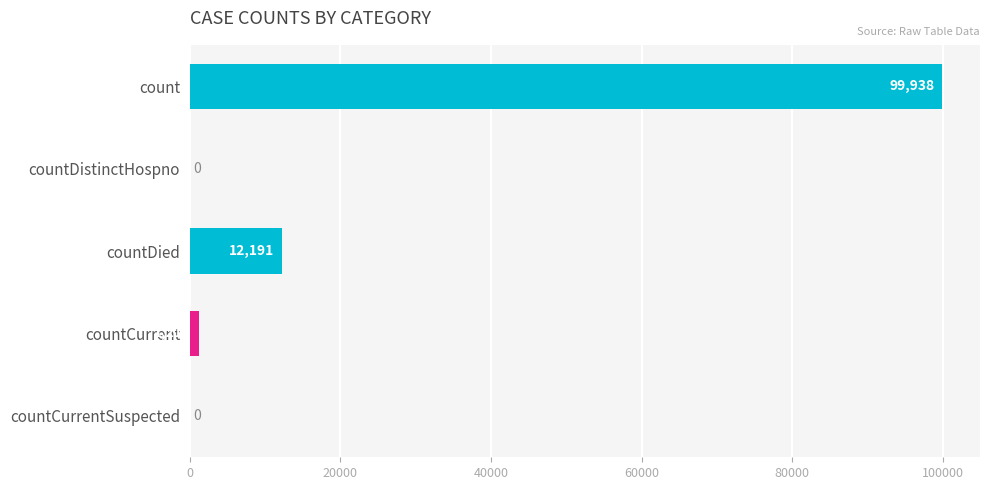

What is the greatest value displayed?

99938